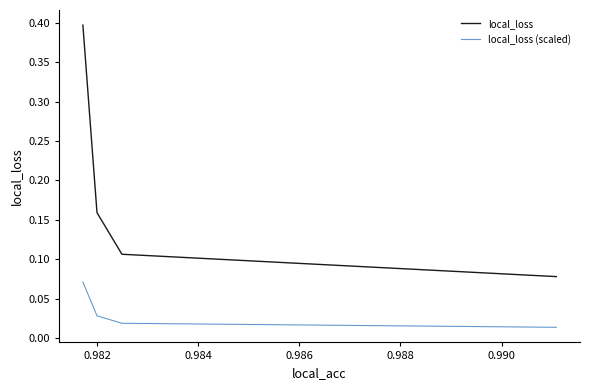

Which series has the largest total across all categories?

local_loss